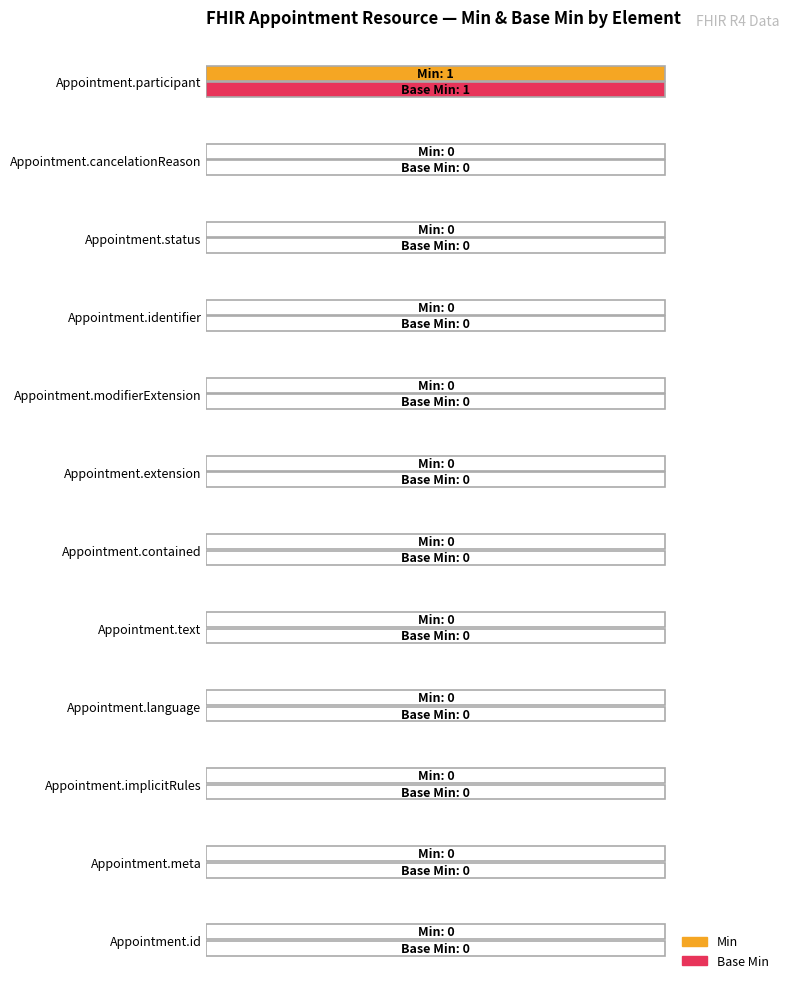

What are all the series names shown in the legend?

Min, Base Min